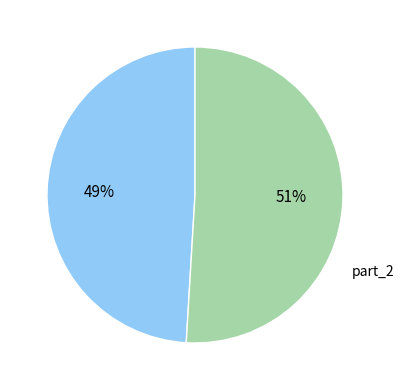

To the nearest percent, what is the combined percentage of part_1 and part_2?

100%